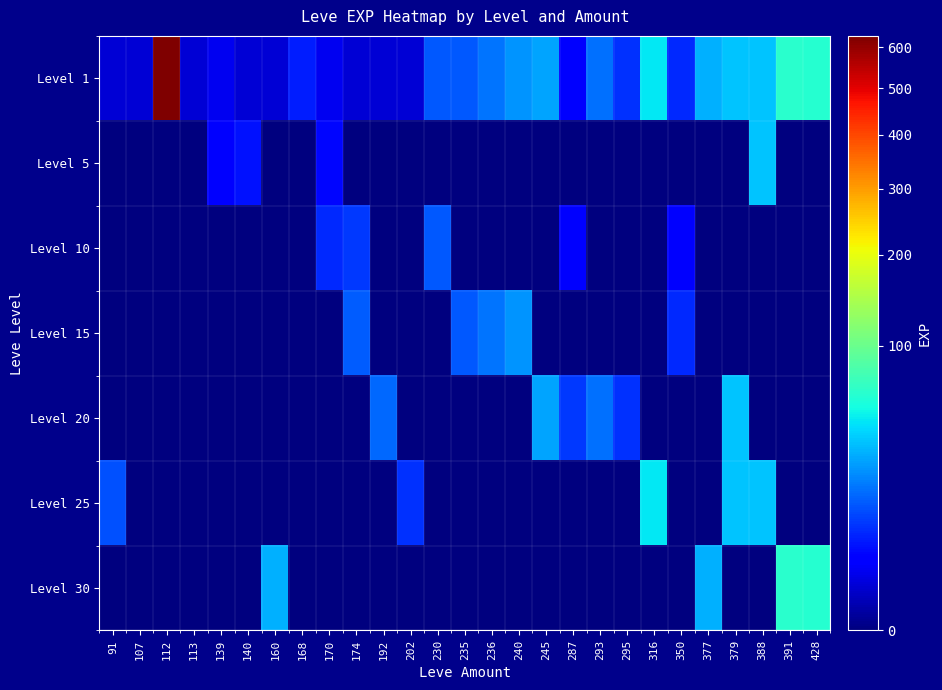

Reading left to right, transcribe all the data shown in this chart.

Level 1: 91=1	107=1	112=630	113=1	139=2	140=1	160=1	168=6	170=2	174=1	192=1	202=1	230=13	235=13	236=18	240=24	245=28	287=3	293=17	295=8	316=47	350=7	377=31	379=36	388=36	391=64	428=62
Level 5: 91=0	107=0	112=0	113=0	139=3	140=5	160=0	168=0	170=4	174=0	192=0	202=0	230=0	235=0	236=0	240=0	245=0	287=0	293=0	295=0	316=0	350=0	377=0	379=0	388=36	391=0	428=0
Level 10: 91=0	107=0	112=0	113=0	139=0	140=0	160=0	168=0	170=7	174=9	192=0	202=0	230=13	235=0	236=0	240=0	245=0	287=3	293=0	295=0	316=0	350=3	377=0	379=0	388=0	391=0	428=0
Level 15: 91=0	107=0	112=0	113=0	139=0	140=0	160=0	168=0	170=0	174=14	192=0	202=0	230=0	235=13	236=18	240=24	245=0	287=0	293=0	295=0	316=0	350=7	377=0	379=0	388=0	391=0	428=0
Level 20: 91=0	107=0	112=0	113=0	139=0	140=0	160=0	168=0	170=0	174=0	192=16	202=0	230=0	235=0	236=0	240=0	245=28	287=9	293=17	295=8	316=0	350=0	377=0	379=36	388=0	391=0	428=0
Level 25: 91=12	107=0	112=0	113=0	139=0	140=0	160=0	168=0	170=0	174=0	192=0	202=8	230=0	235=0	236=0	240=0	245=0	287=0	293=0	295=0	316=47	350=0	377=0	379=36	388=36	391=0	428=0
Level 30: 91=0	107=0	112=0	113=0	139=0	140=0	160=31	168=0	170=0	174=0	192=0	202=0	230=0	235=0	236=0	240=0	245=0	287=0	293=0	295=0	316=0	350=0	377=31	379=0	388=0	391=64	428=62